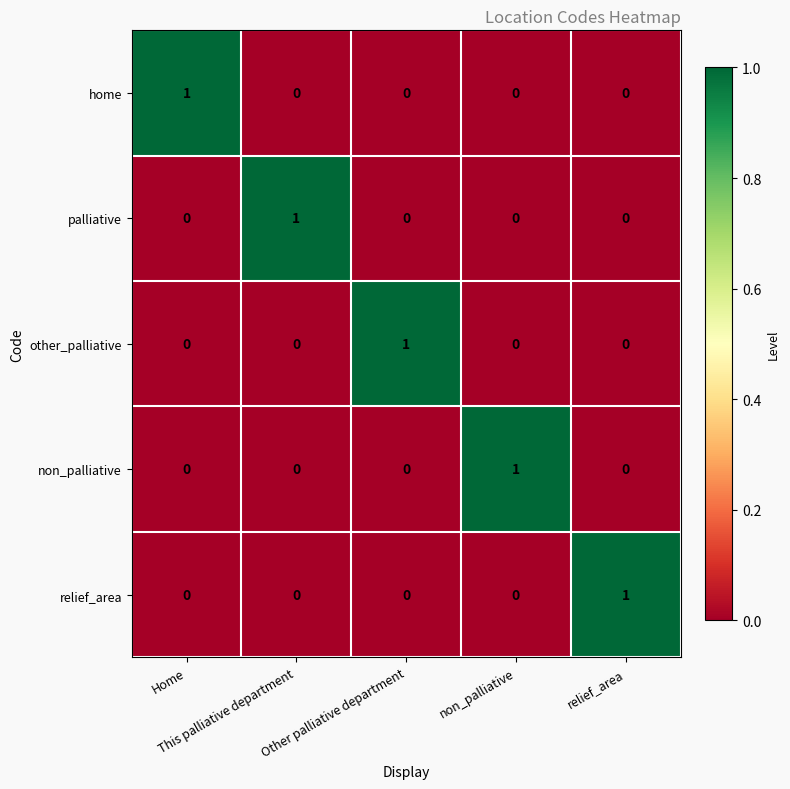

How many palliative values are between 0 and 1?

5